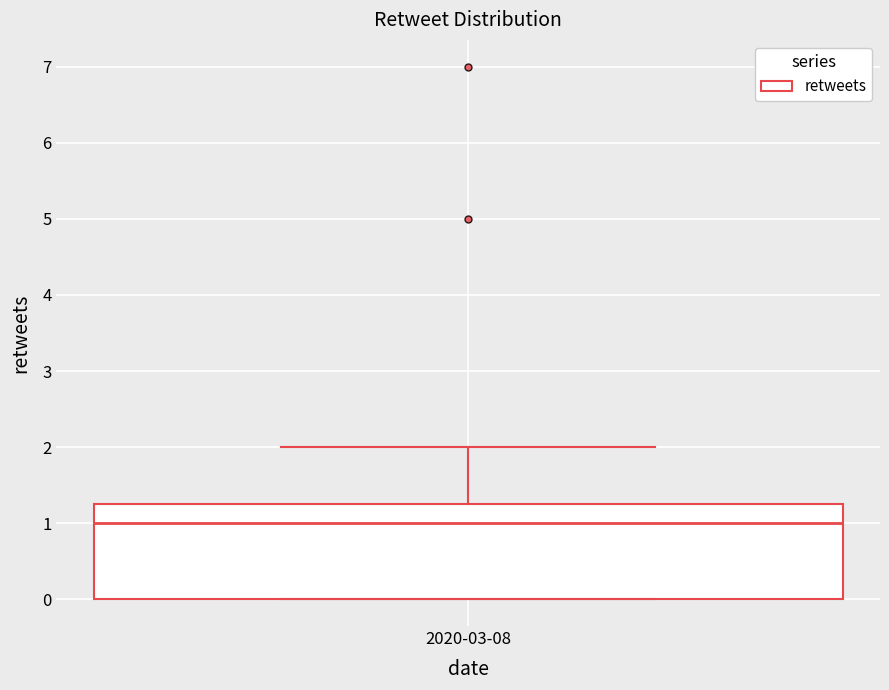

Where does the upper whisker of the box for 2020-03-08 end on the y-axis? The values are not printed on the chart, so give them approximately, as read against the axis.

2.0